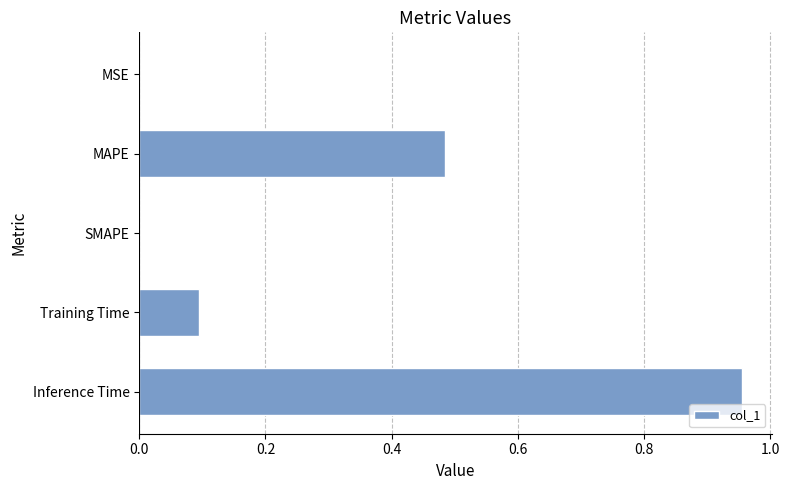

Which label corresponds to the largest value in the chart?

Inference Time